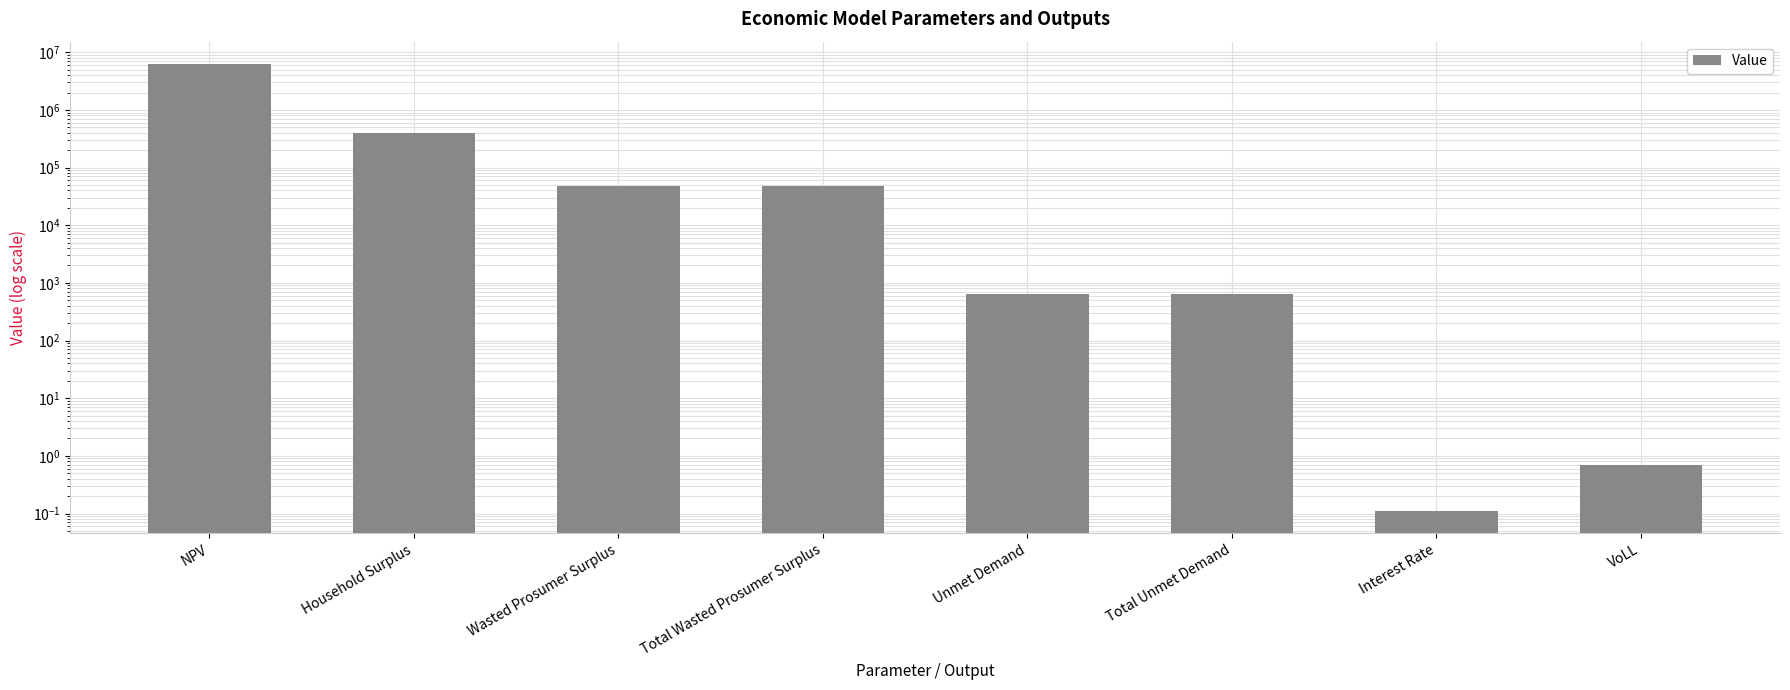

What position from the right is Wasted Prosumer Surplus?

6